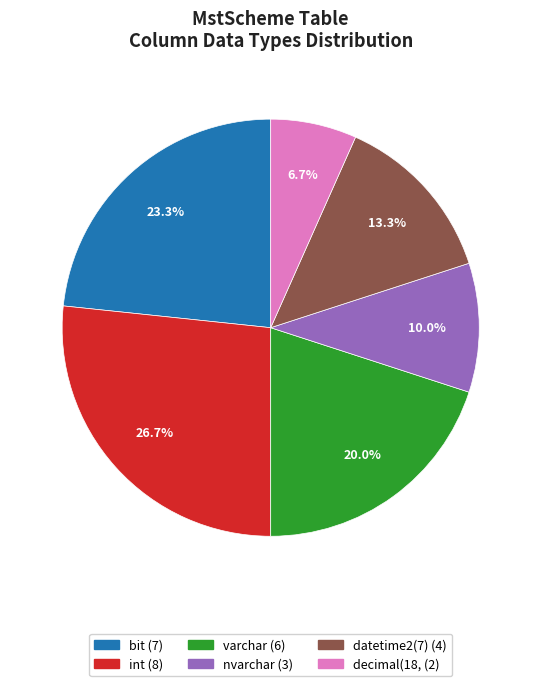

To the nearest percent, what is the difference between the datetime2(7) and decimal(18, slice percentages?

7%